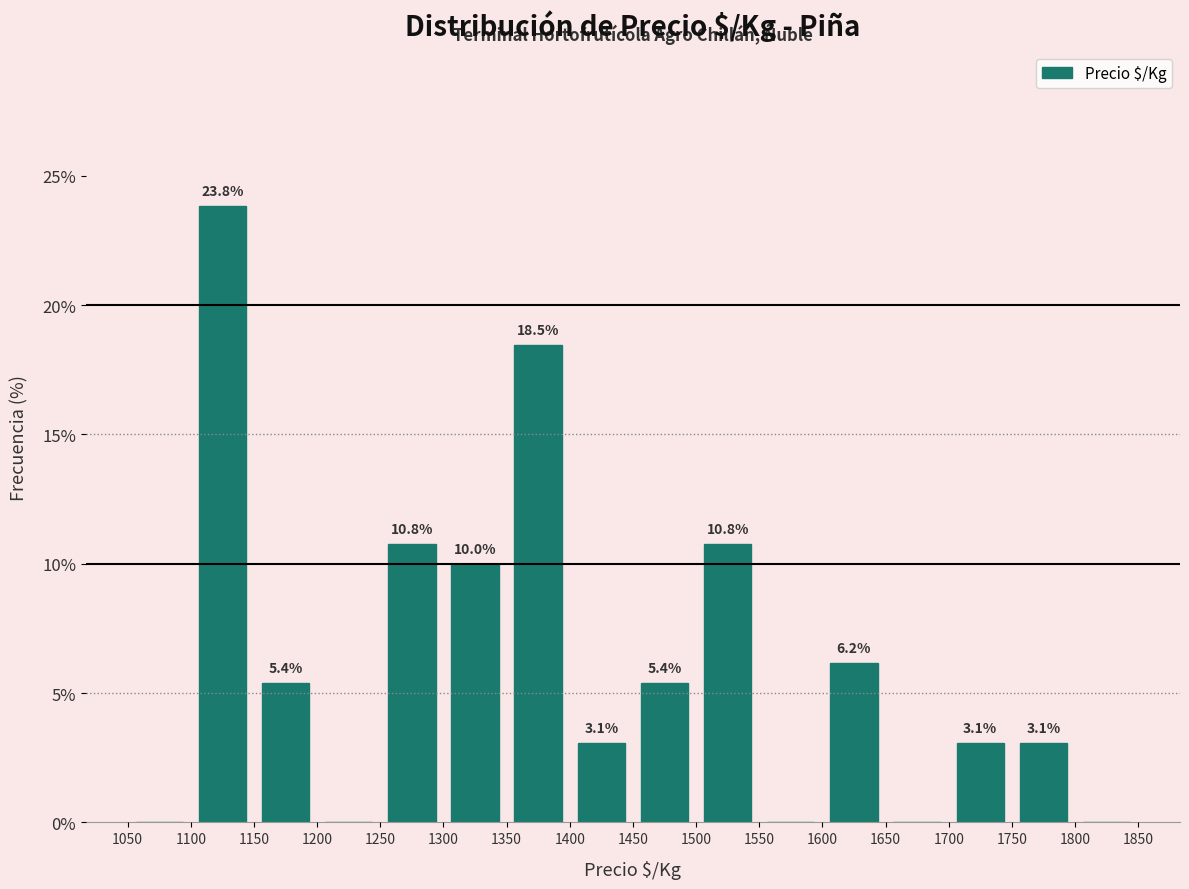

Over which range of the x-axis is the bar tallest?

1100 to 1150